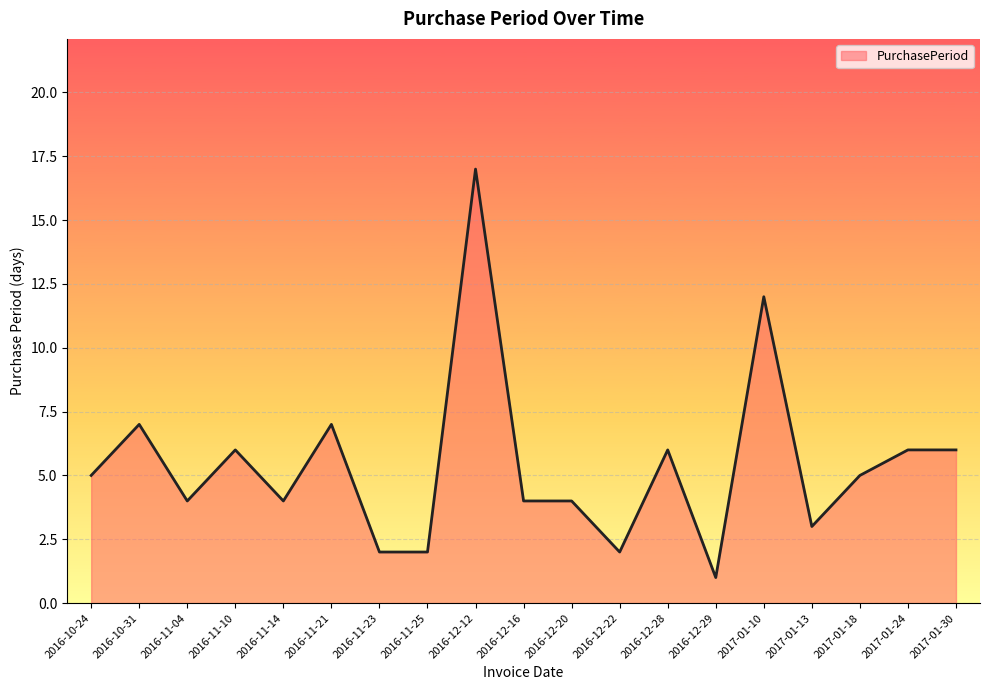

What is the average value?

5